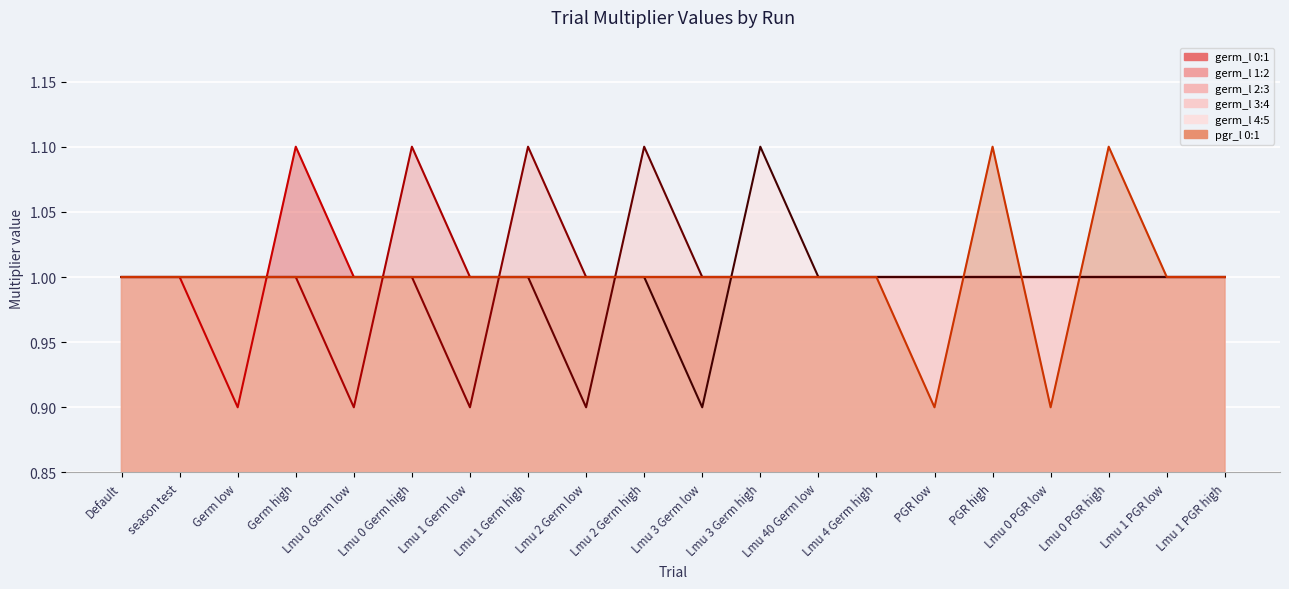

Which label corresponds to the smallest value in the chart?

Germ low